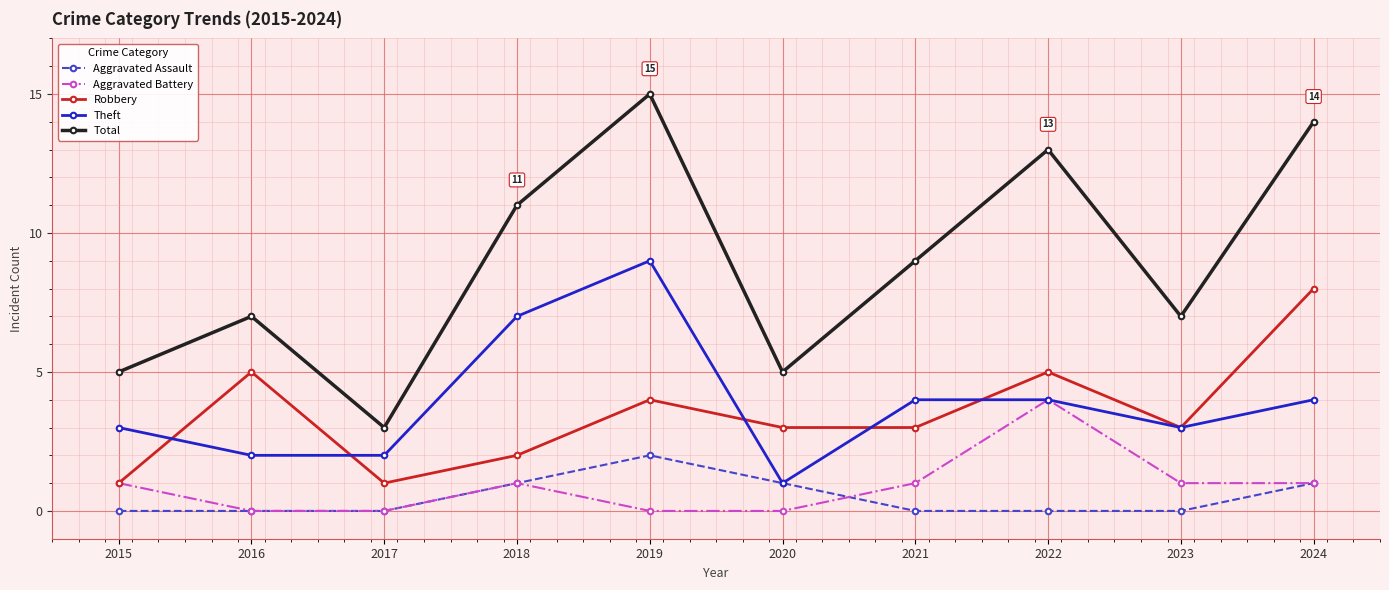

Rank the series by their maximum value, from lowest to highest.

Aggravated Assault, Aggravated Battery, Robbery, Theft, Total